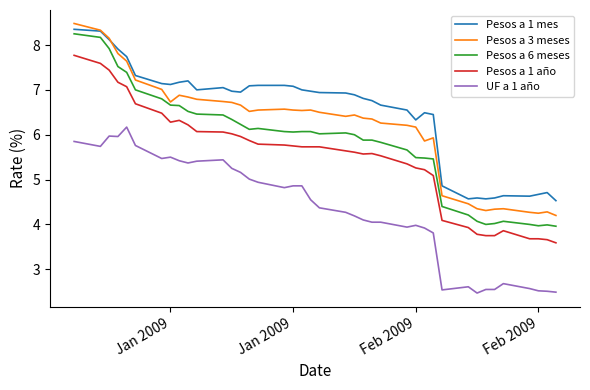

Which series has the widest spread of values?

Pesos a 6 meses